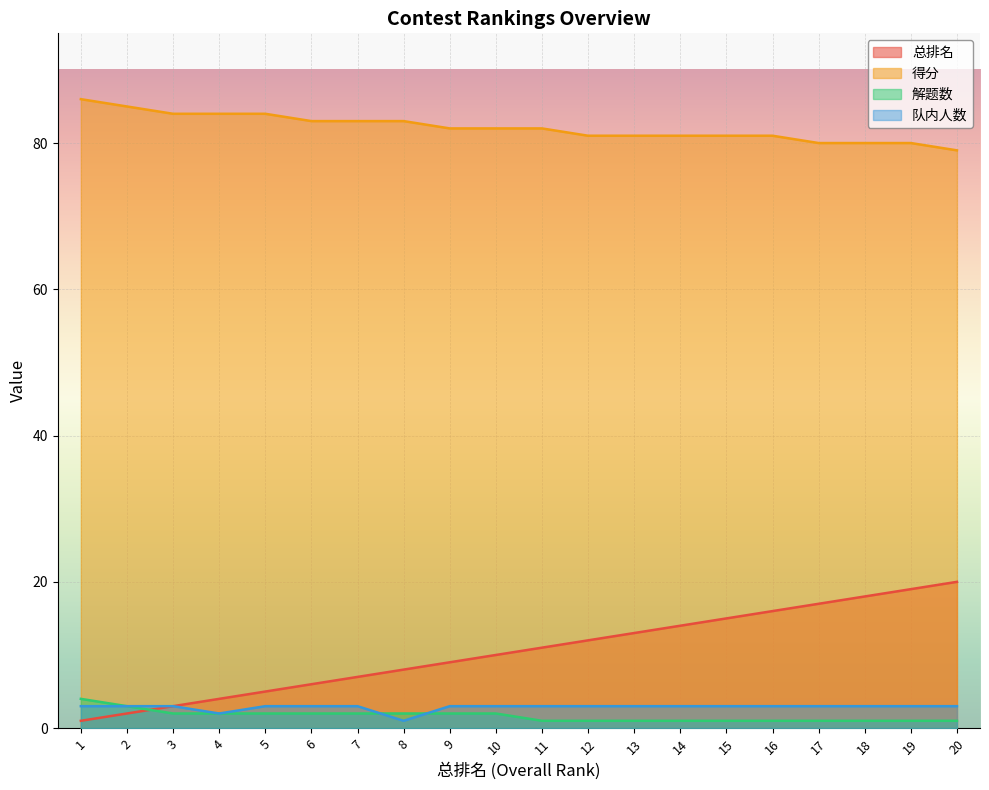

What is the sum of the 得分 values at 13 and 6?

164